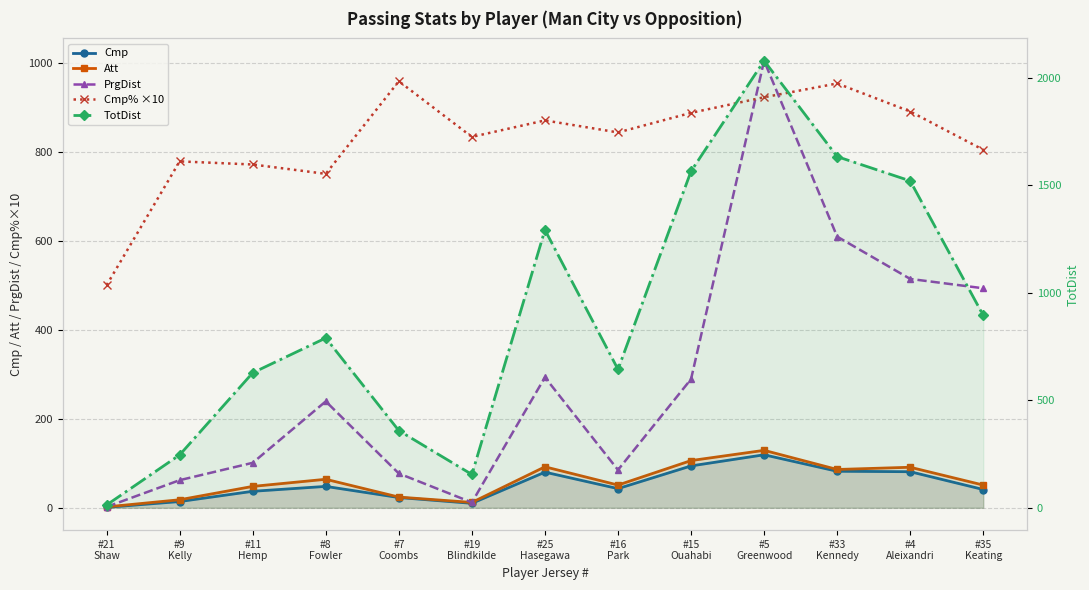

What are all the series names shown in the legend?

Cmp, Att, PrgDist, Cmp% ×10, TotDist